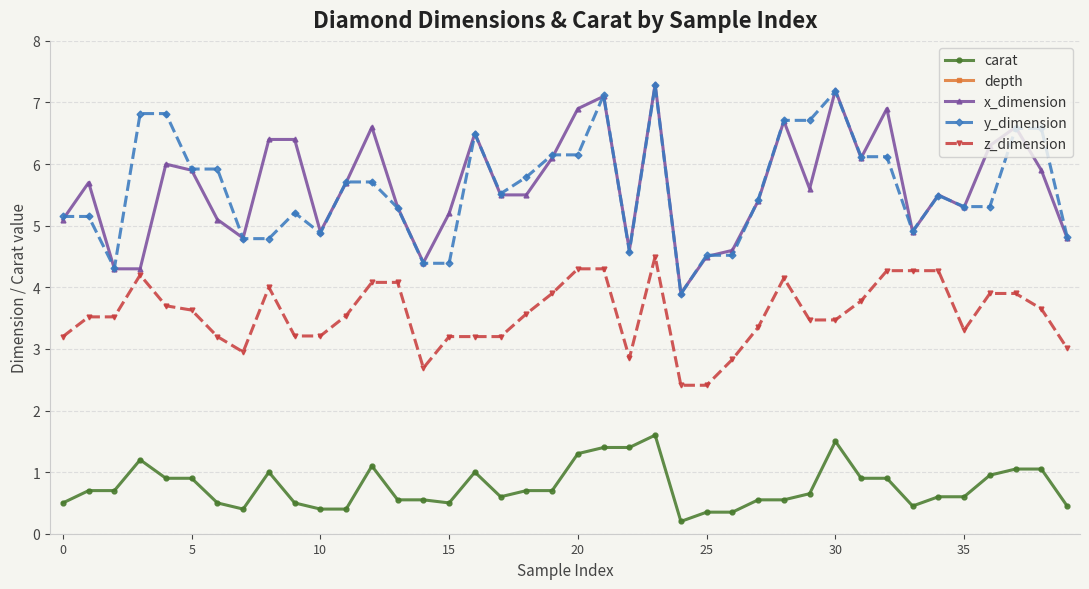

List the series in order of their peak value, lowest first.

carat, z_dimension, y_dimension, x_dimension, depth